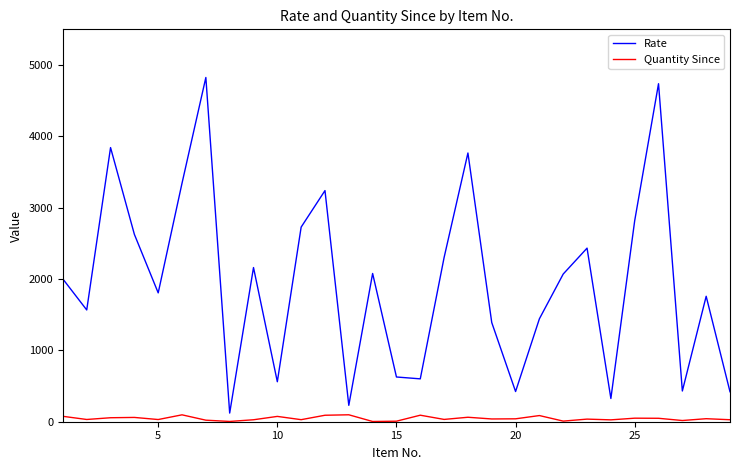

True or false: Rate and Quantity Since cross at least once.

False